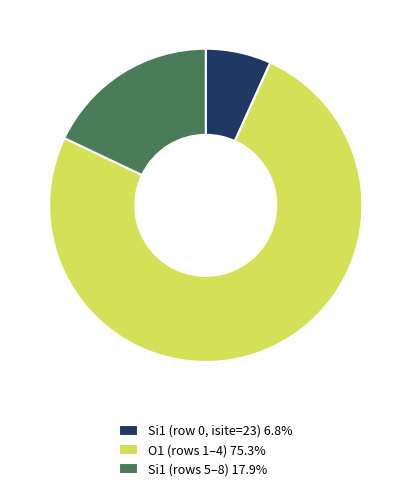

Is there any slice that represents more than half of the pie?

Yes